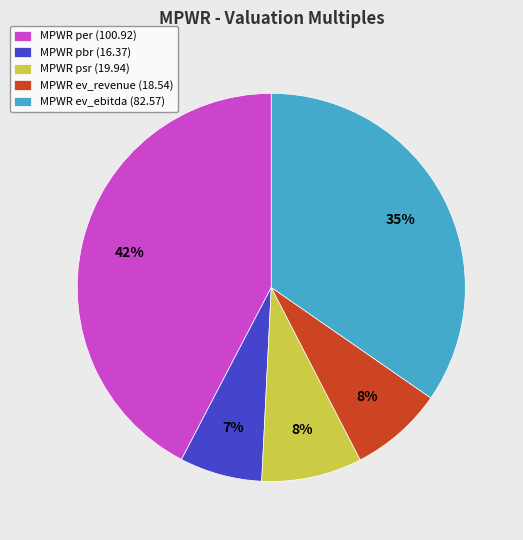

Is it true that MPWR psr (19.94) is 1% of the pie?

False